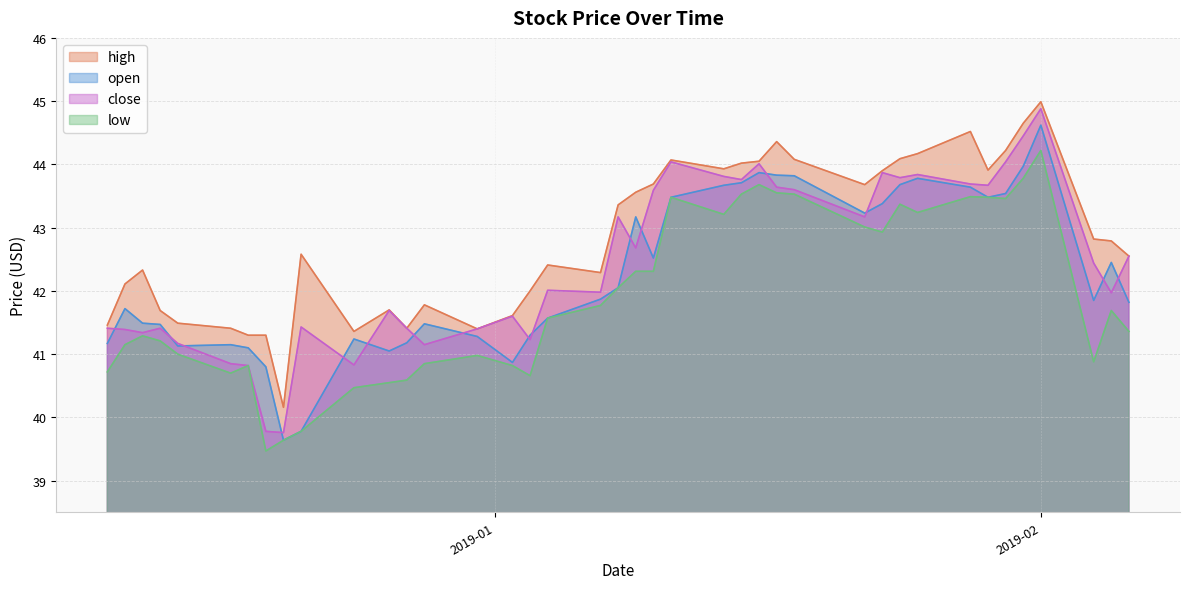

How many interior local peaks does the close series have?

11